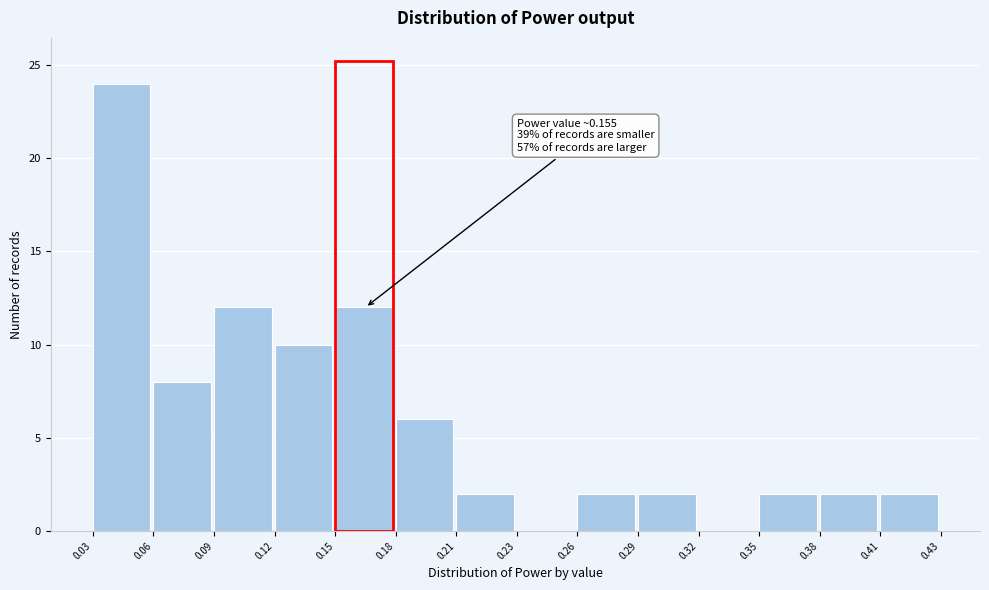

Reading left to right, transcribe all the data shown in this chart.

0.03=24	0.06=8	0.09=12	0.12=10	0.15=12	0.18=6	0.21=2	0.23=0	0.26=2	0.29=2	0.32=0	0.35=2	0.38=2	0.41=2